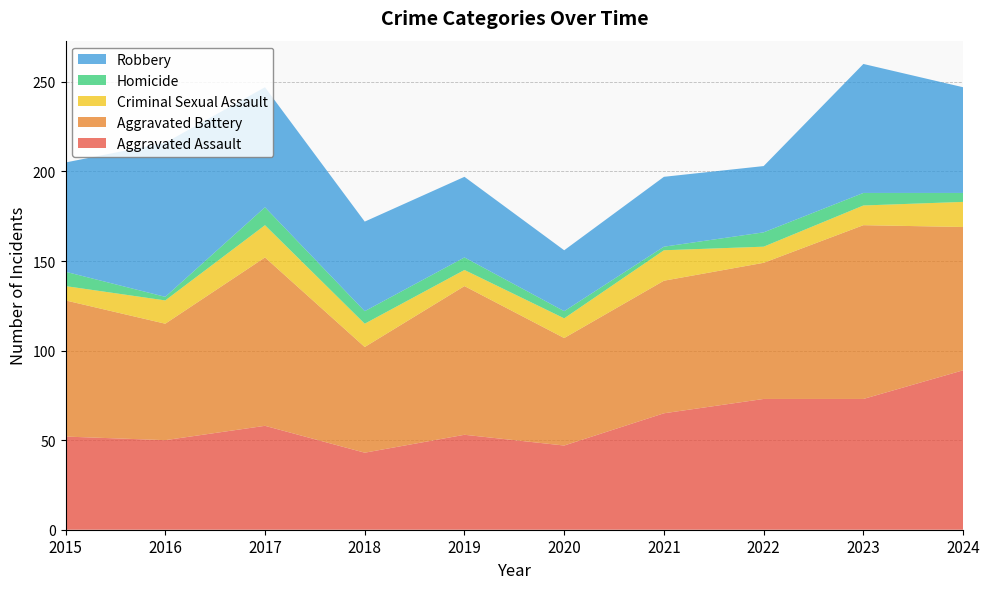

Reading left to right, list all the values displayed in this chart.

Aggravated Assault: 52	50	58	43	53	47	65	73	73	89
Aggravated Battery: 76	65	94	59	83	60	74	76	97	80
Criminal Sexual Assault: 8	13	18	13	9	11	17	9	11	14
Homicide: 8	2	10	7	7	4	2	8	7	5
Robbery: 61	86	67	50	45	34	39	37	72	59